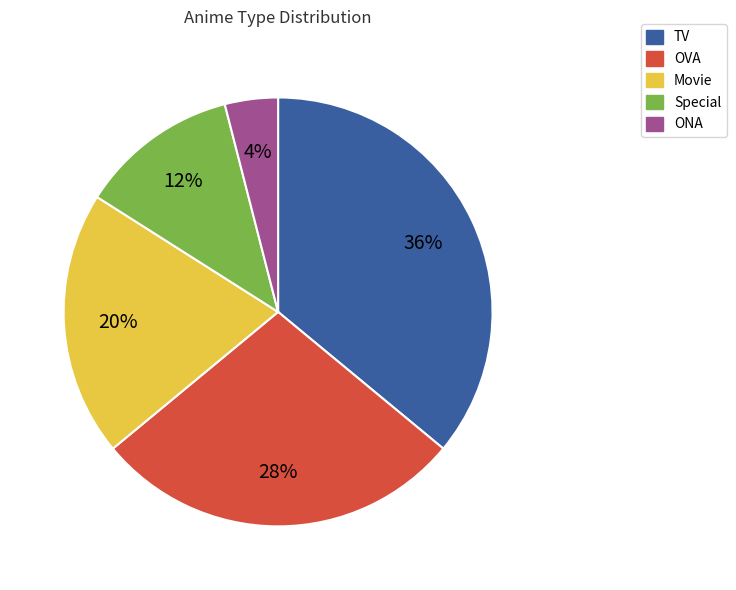

Do Movie and TV together represent more than half of the pie?

Yes